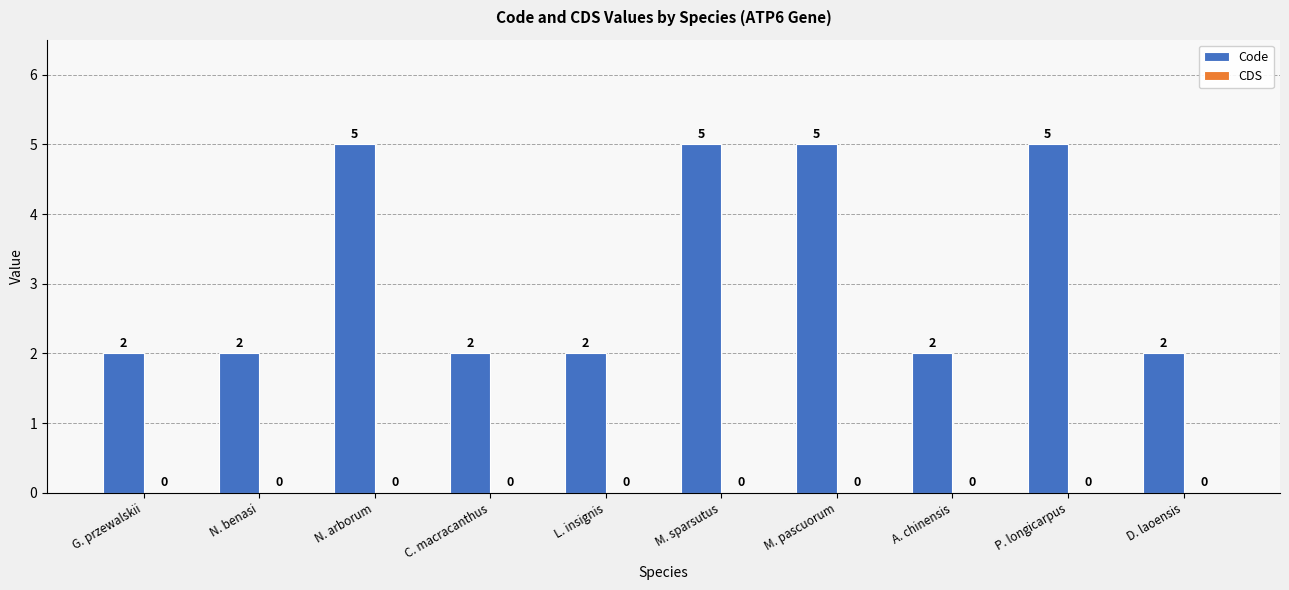

What is the ratio of the value at N. arborum to the value at N. benasi?

2.5